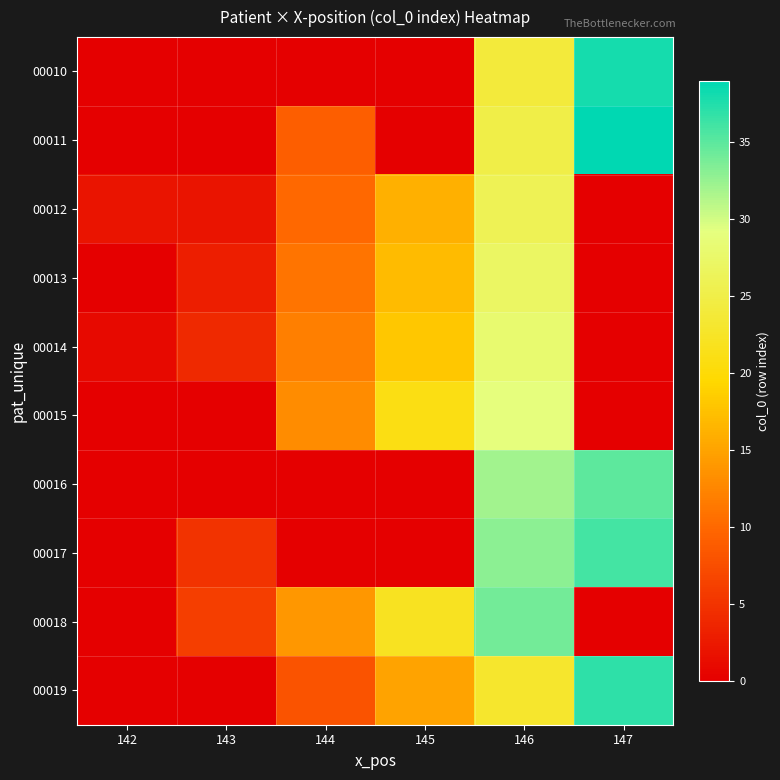

Between 142 and 146, which is larger?

146